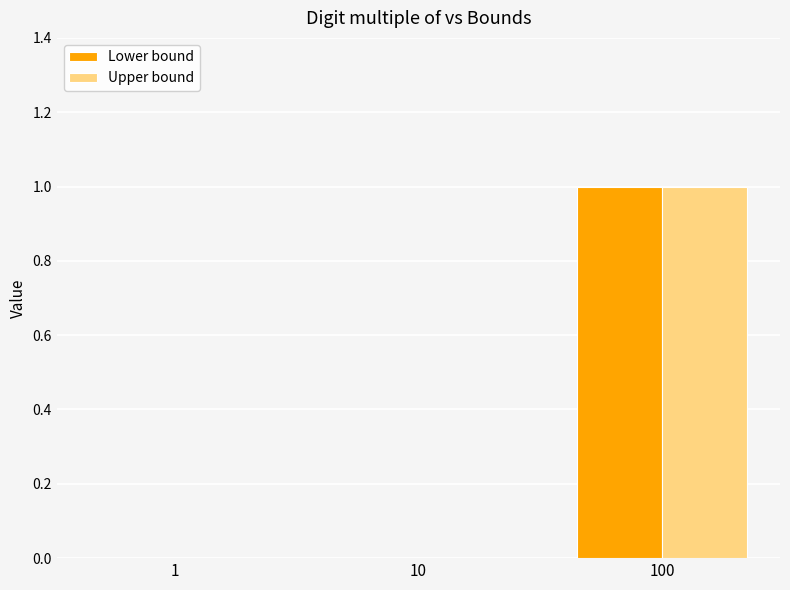

Count the Upper bound values in the range 0 to 1.

3